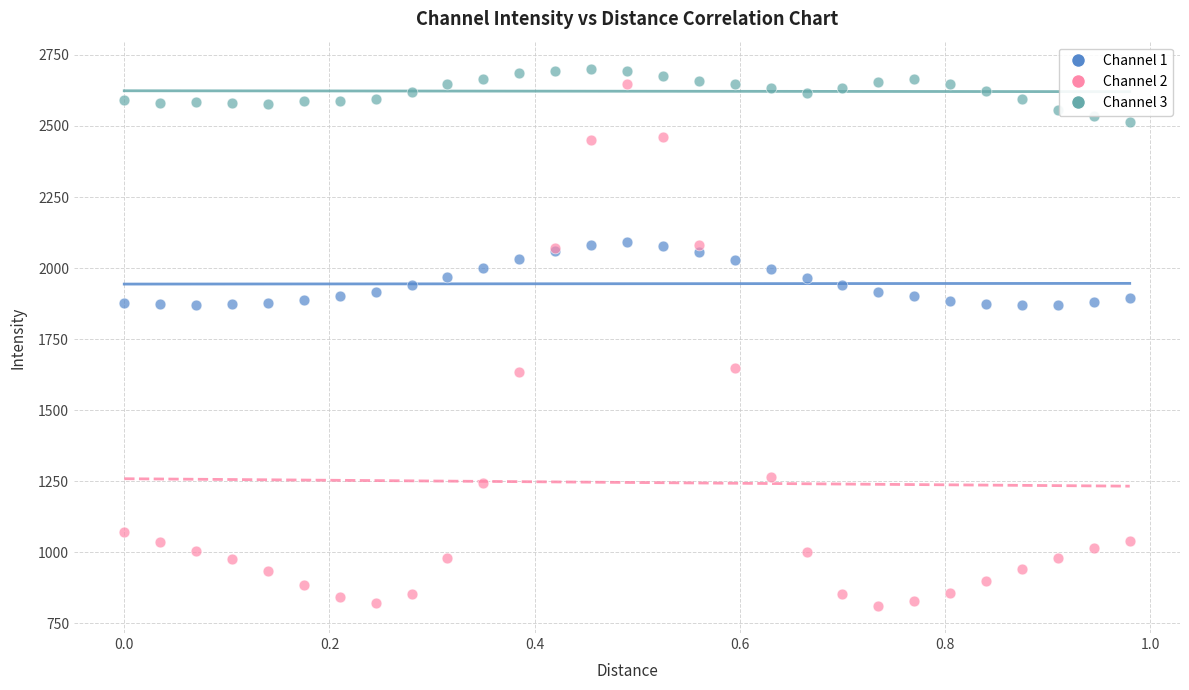

Which series contains the lowest Y value?

Channel 2